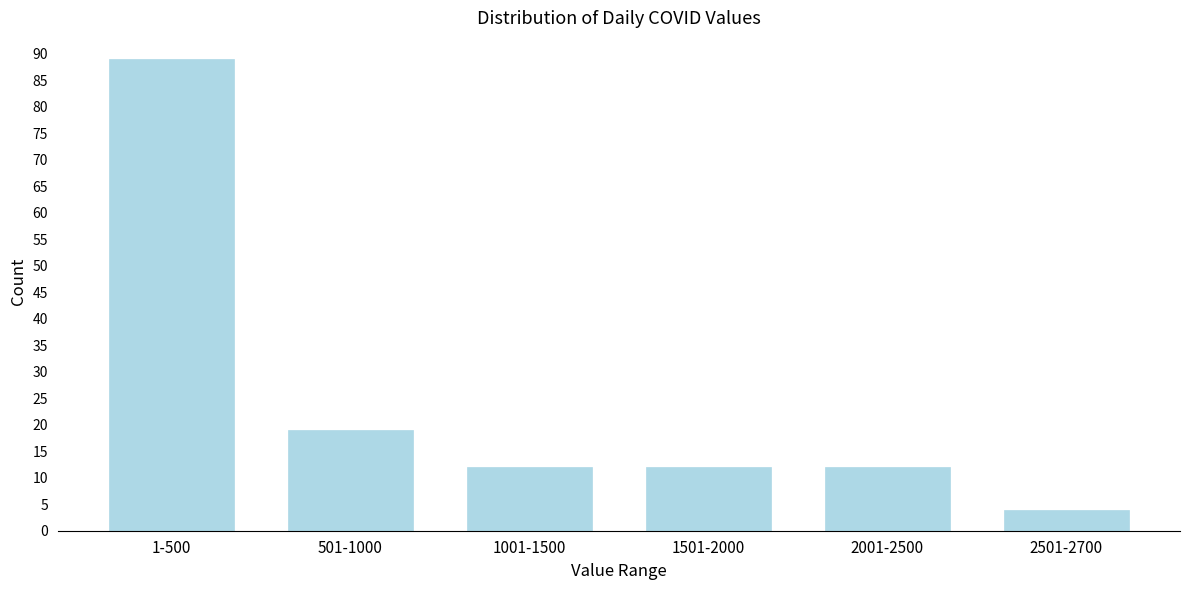

Reading left to right, what are all the values shown in this chart?

89	19	12	12	12	4